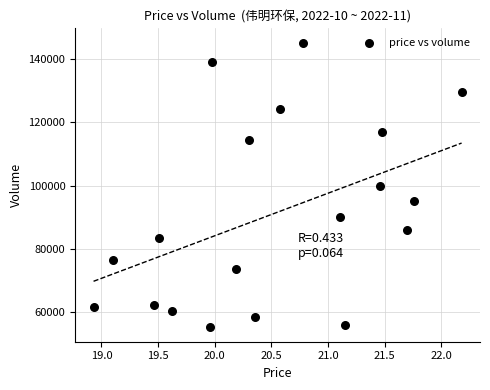

What is the range of Y values (max minus min)?

90092